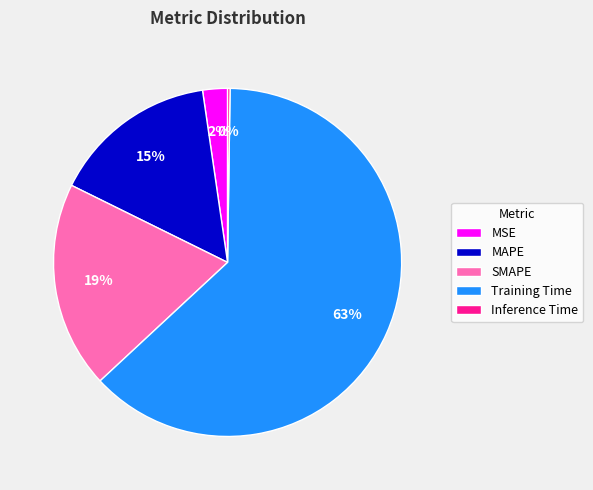

Do Training Time and MSE together represent more than half of the pie?

Yes